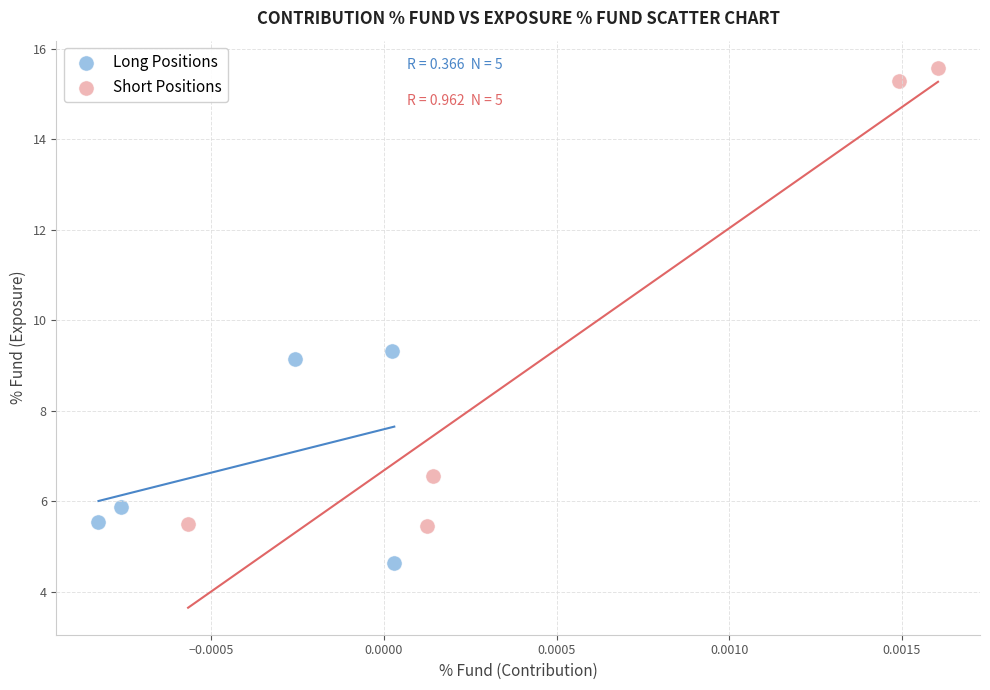

Which series has the widest spread of Y values?

Short Positions